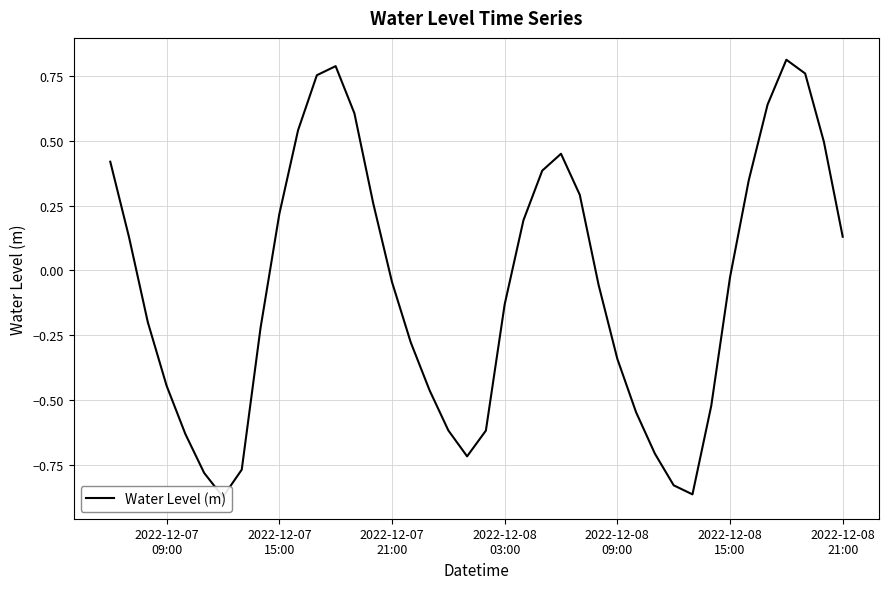

The value at 38 is 0.7. True or false?

False